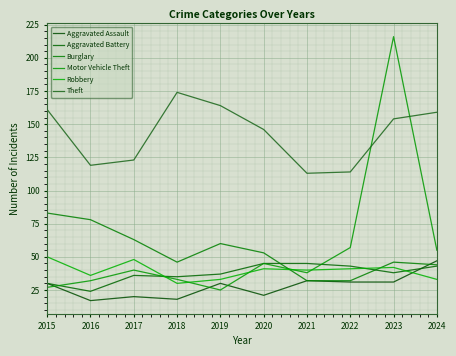

Which series ends up on top after the final intersection of Aggravated Battery and Motor Vehicle Theft?

Motor Vehicle Theft